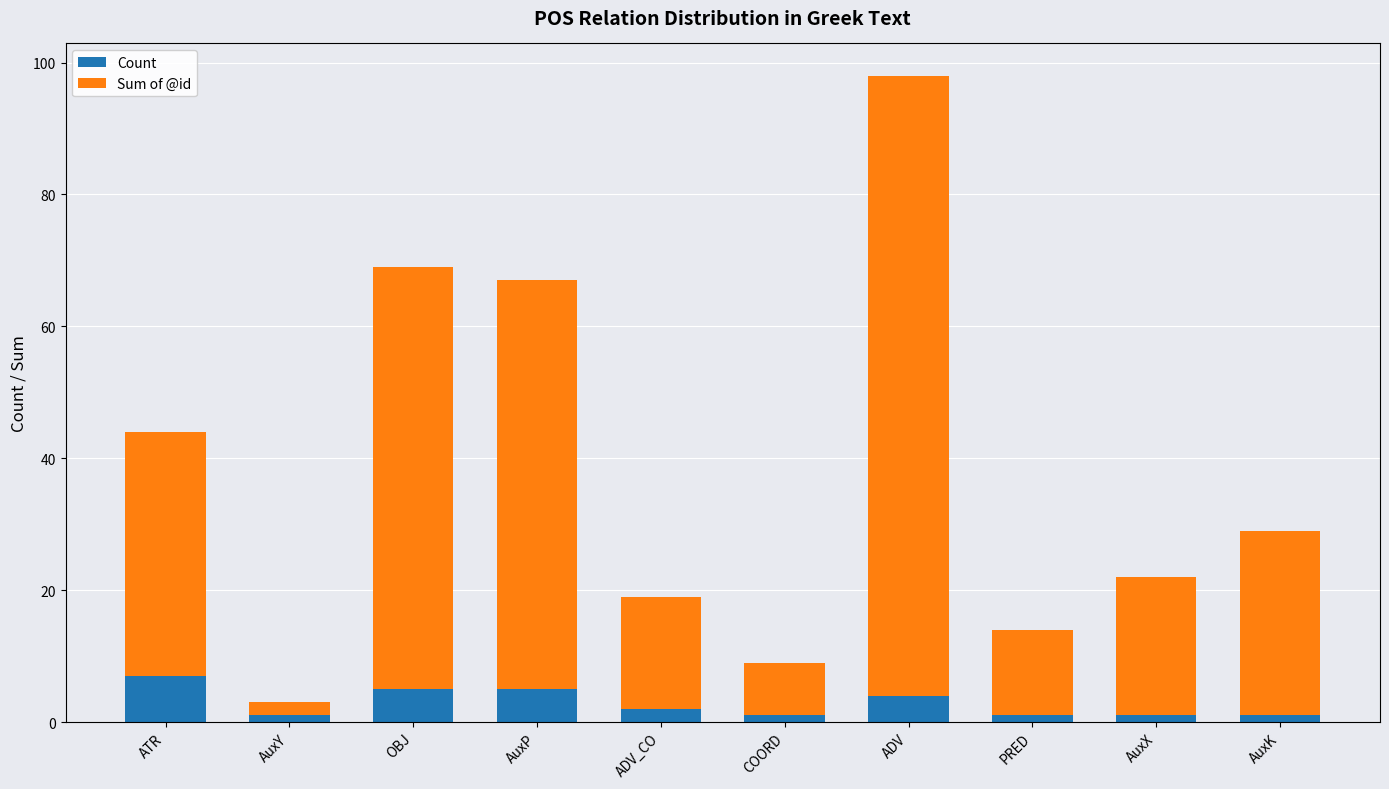

What is the total value across all series at OBJ?

69